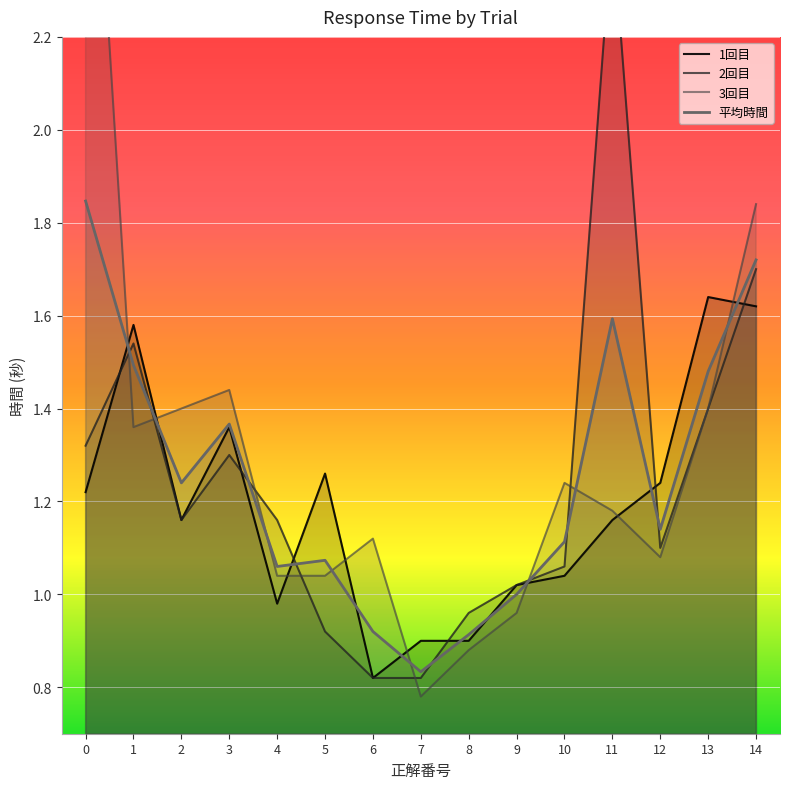

Which category has the lowest value in the 平均時間 series?

7